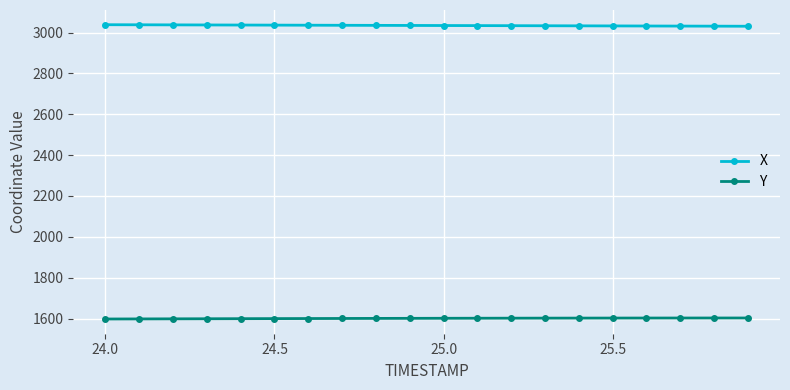

What is the minimum value shown in the chart?

1597.8